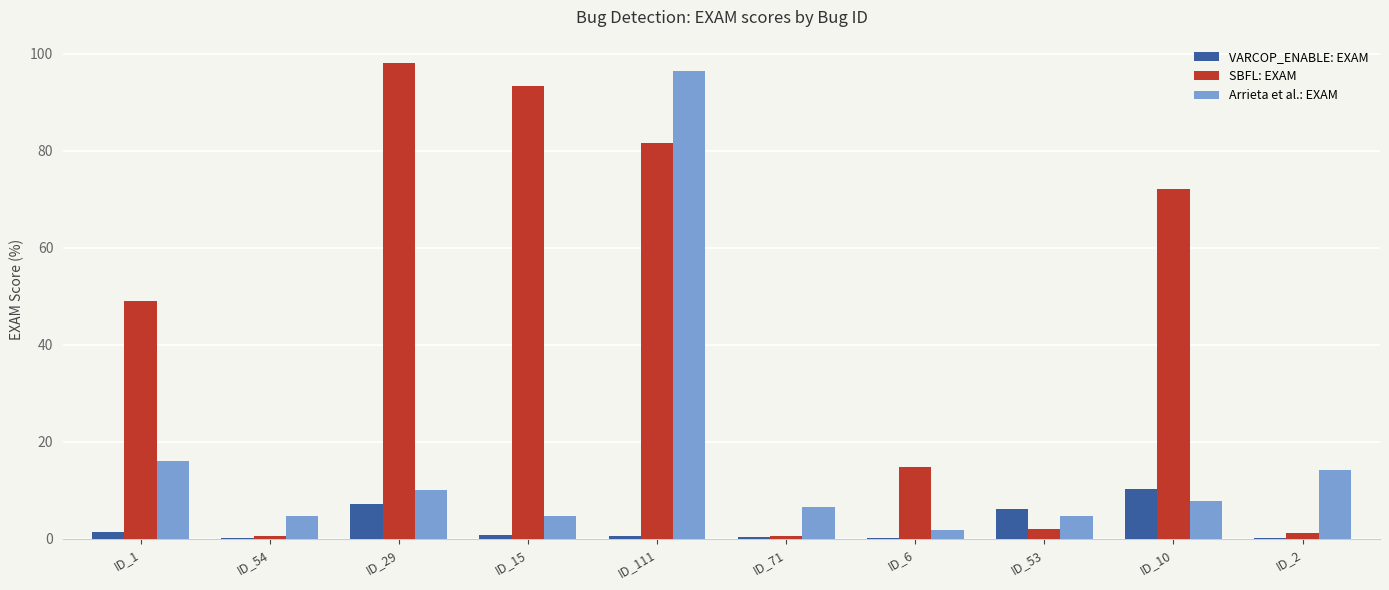

Is the value of Arrieta et al.: EXAM at ID_29 greater than the value of VARCOP_ENABLE: EXAM at ID_15?

Yes